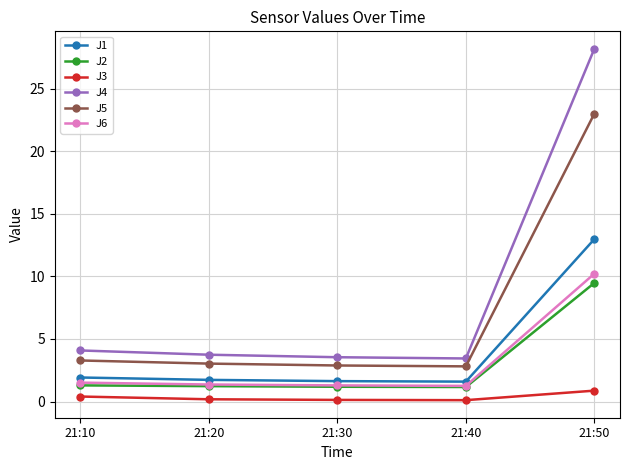

What is the difference between the maximum and minimum values in the J1 series?

11.4